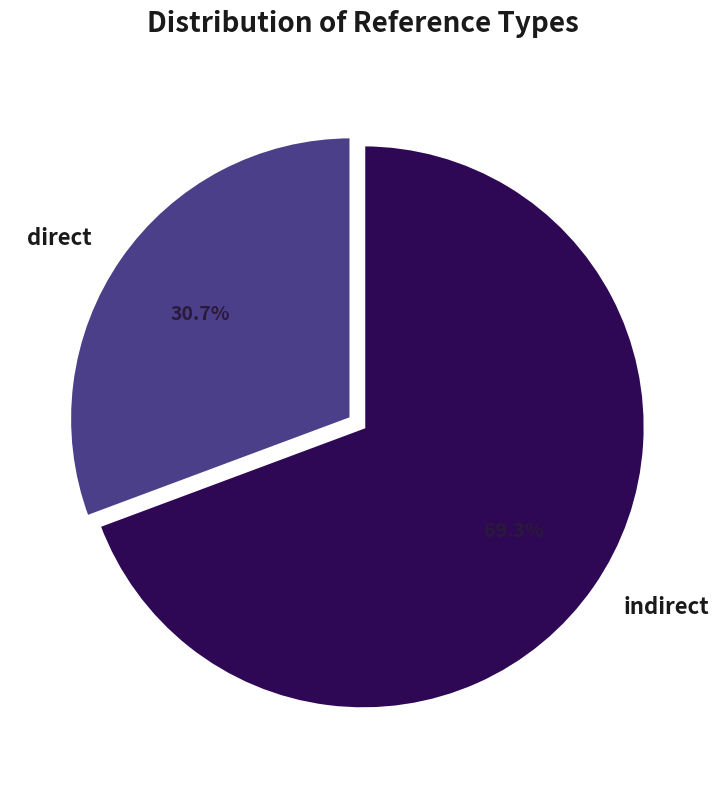

What portion of the pie excludes indirect?

30.7%